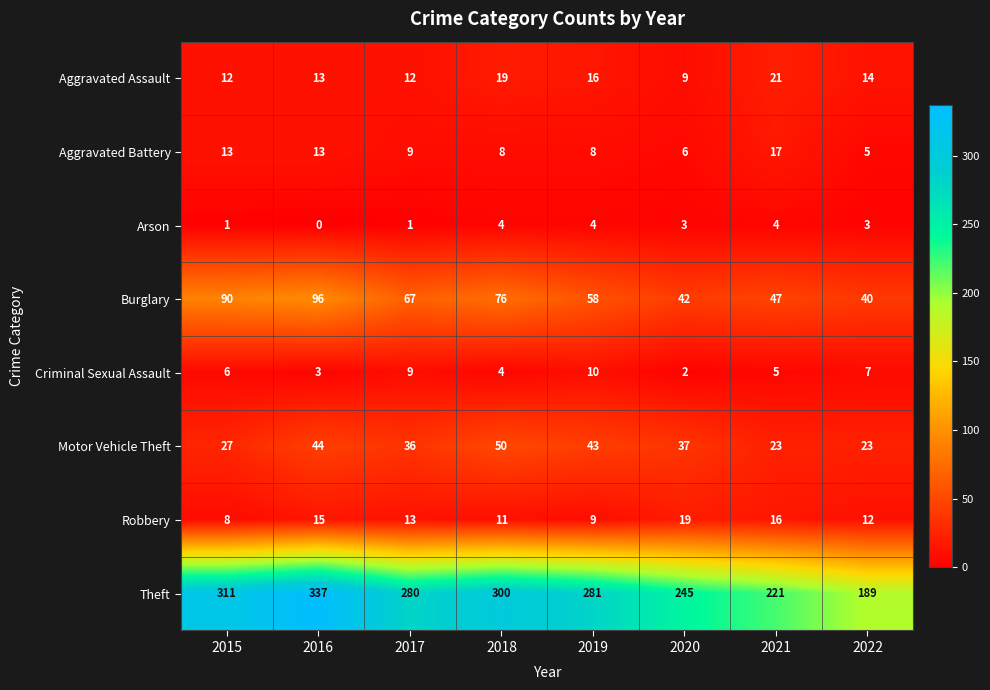

What is the difference between the highest and lowest values at 2017?

279